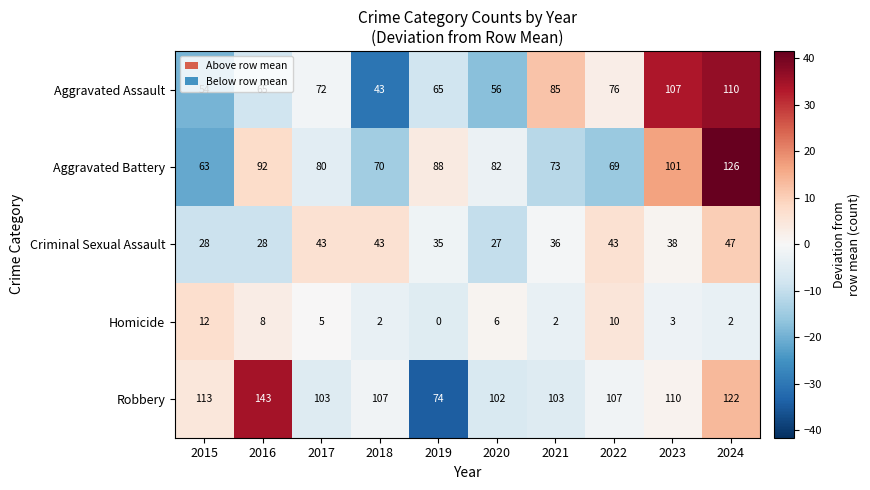

At which category is the sum across all series the highest?

2024